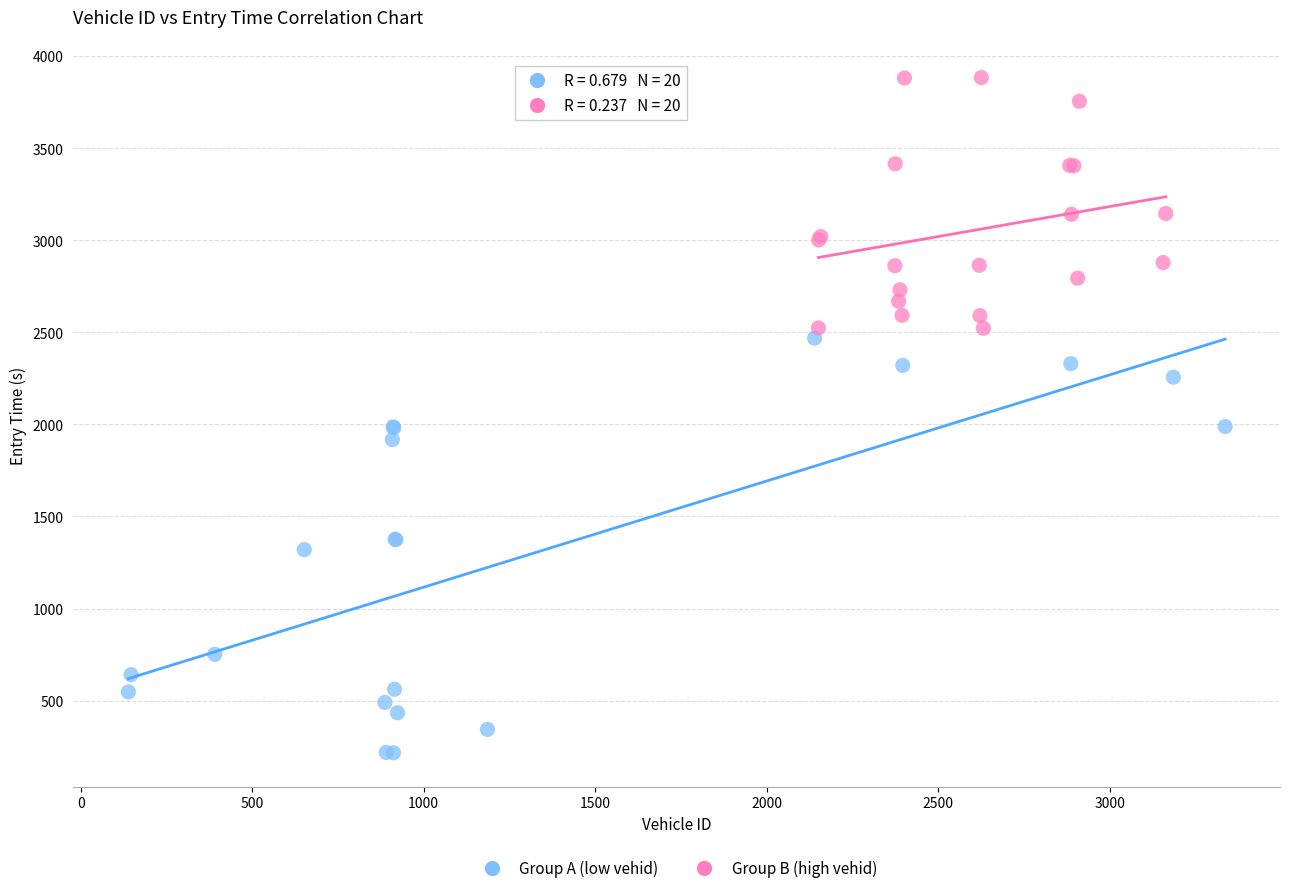

Which series has the largest Y range (max minus min)?

Group A (low vehid)